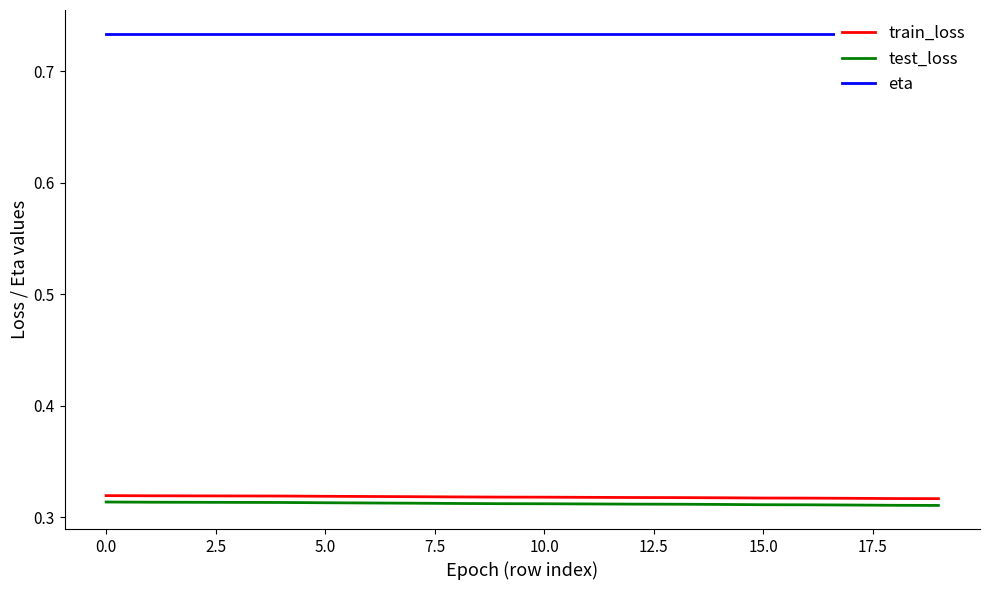

The train_loss series shows 0.1 at 5.0. True or false?

False